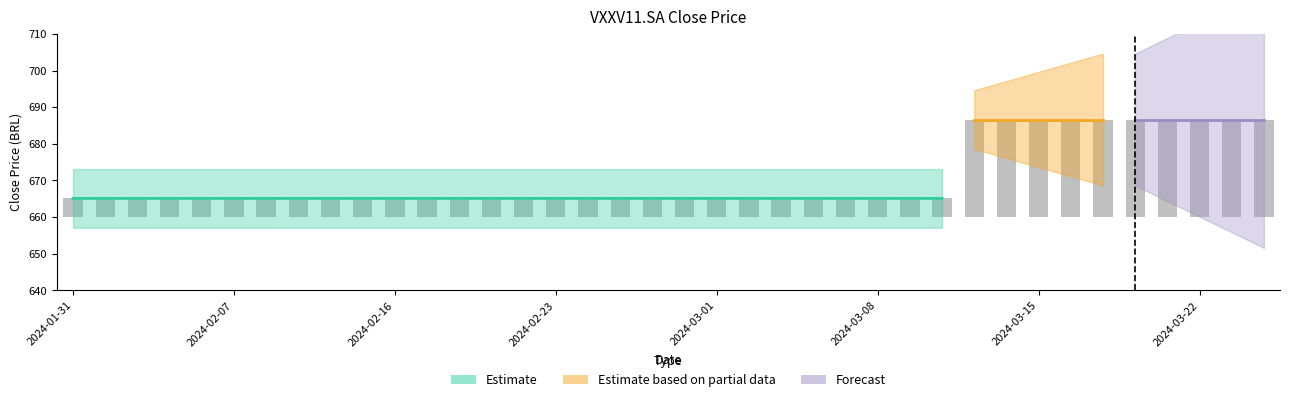

Rank the categories by value from lowest to highest.

2024-01-31, 2024-02-01, 2024-02-02, 2024-02-05, 2024-02-06, 2024-02-07, 2024-02-08, 2024-02-09, 2024-02-14, 2024-02-15, 2024-02-16, 2024-02-19, 2024-02-20, 2024-02-21, 2024-02-22, 2024-02-23, 2024-02-26, 2024-02-27, 2024-02-28, 2024-02-29, 2024-03-01, 2024-03-04, 2024-03-05, 2024-03-06, 2024-03-07, 2024-03-08, 2024-03-11, 2024-03-12, 2024-03-13, 2024-03-14, 2024-03-15, 2024-03-18, 2024-03-19, 2024-03-20, 2024-03-21, 2024-03-22, 2024-03-25, 2024-03-26